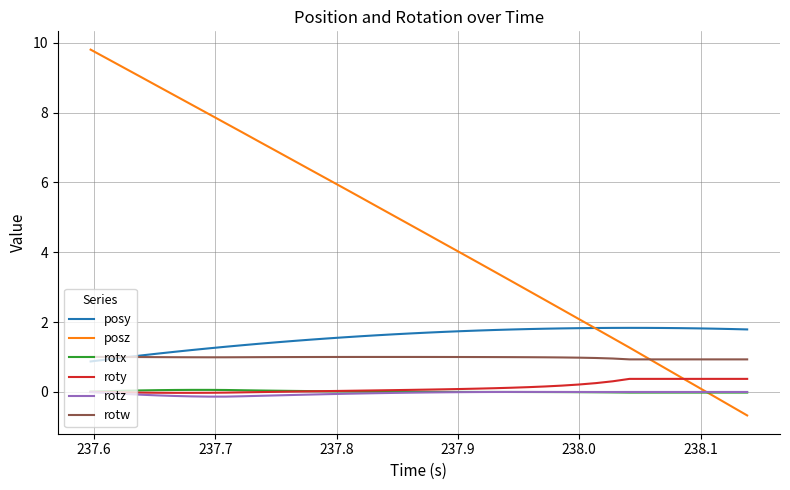

Which series has the widest spread of values?

posz